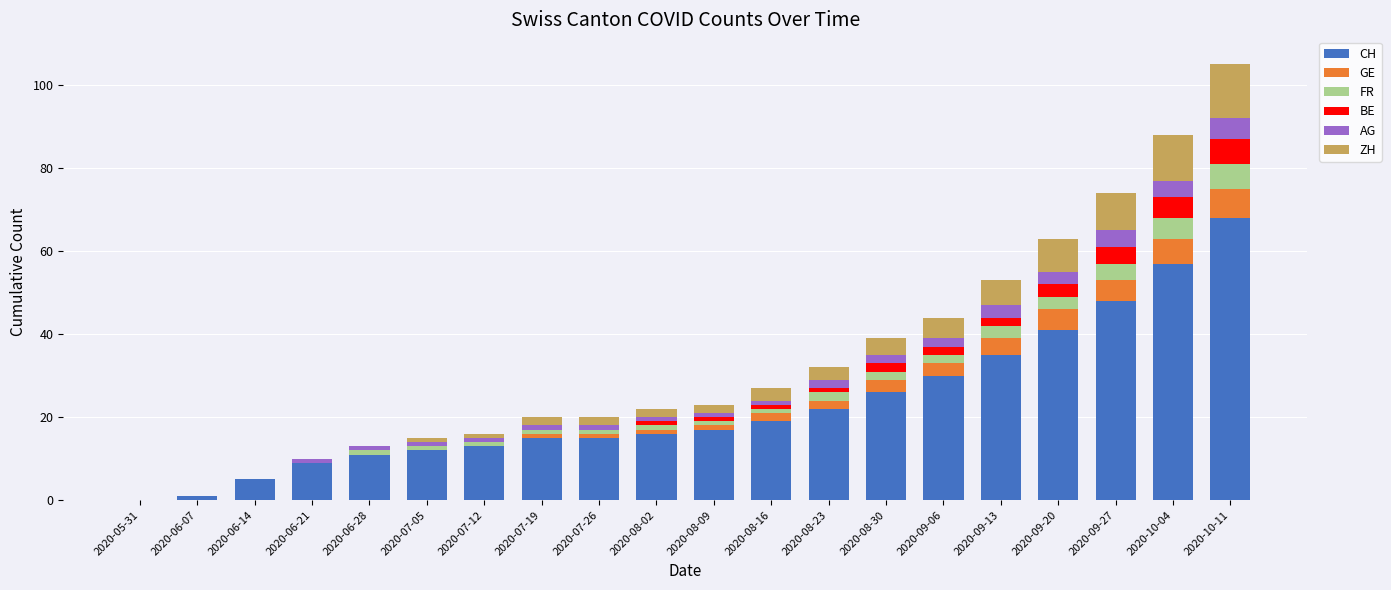

At which category is the sum across all series the highest?

2020-10-11